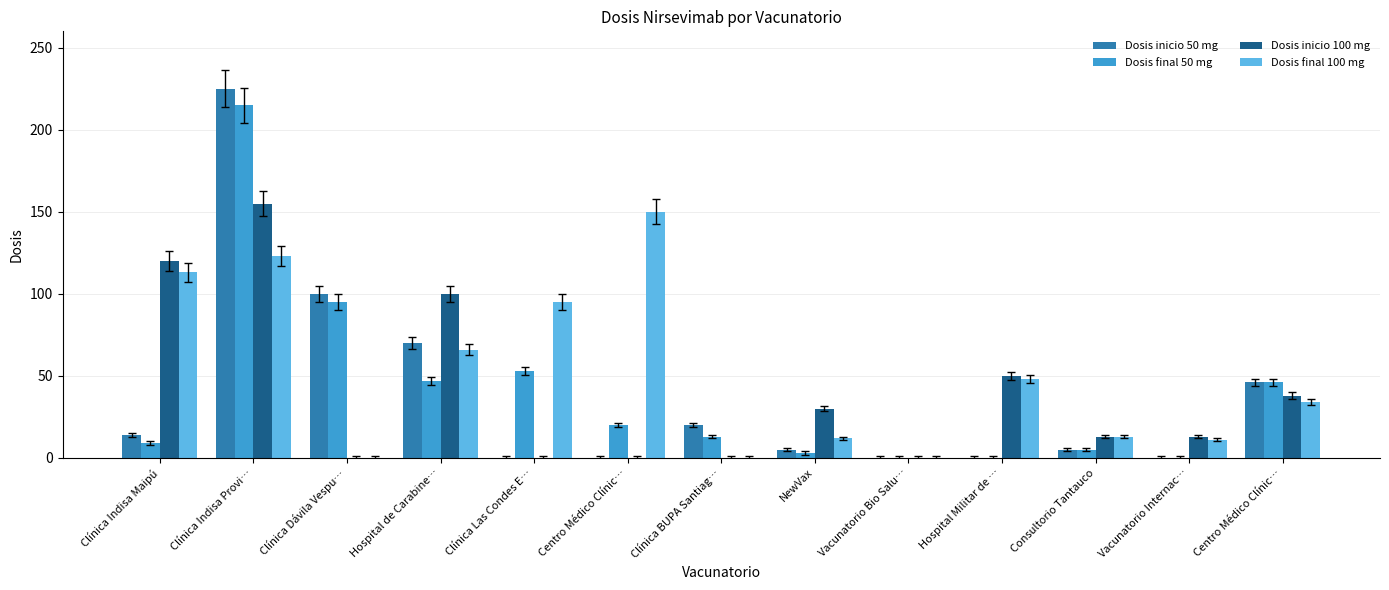

What is the spread (max minus min) of values at Clínica Las Condes E…?

95